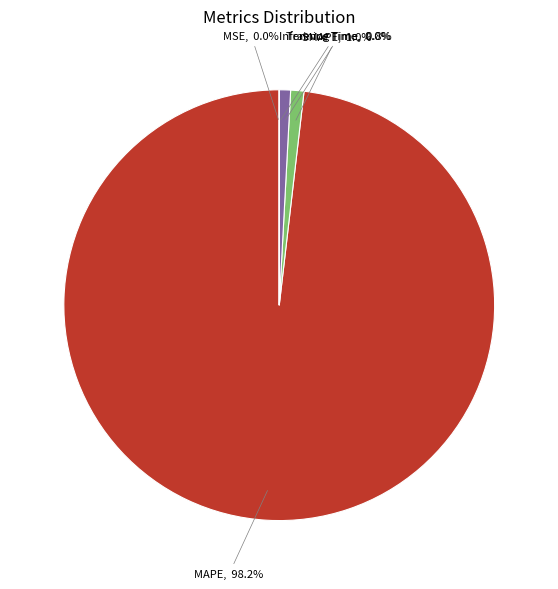

What is the largest slice in the pie chart?

MAPE